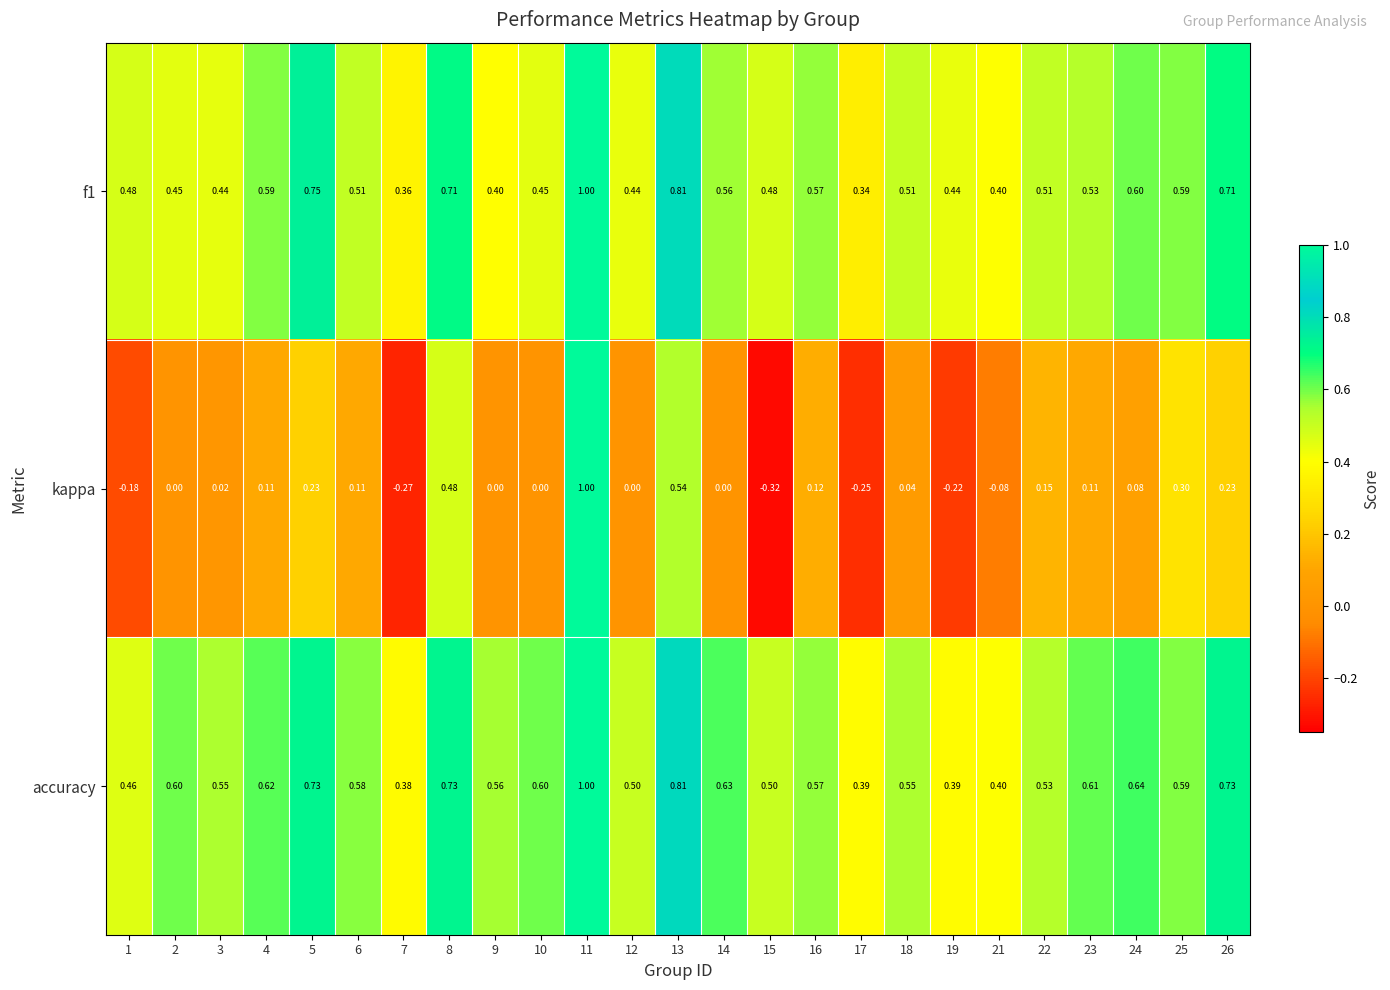

Which series has the largest range (max minus min)?

kappa